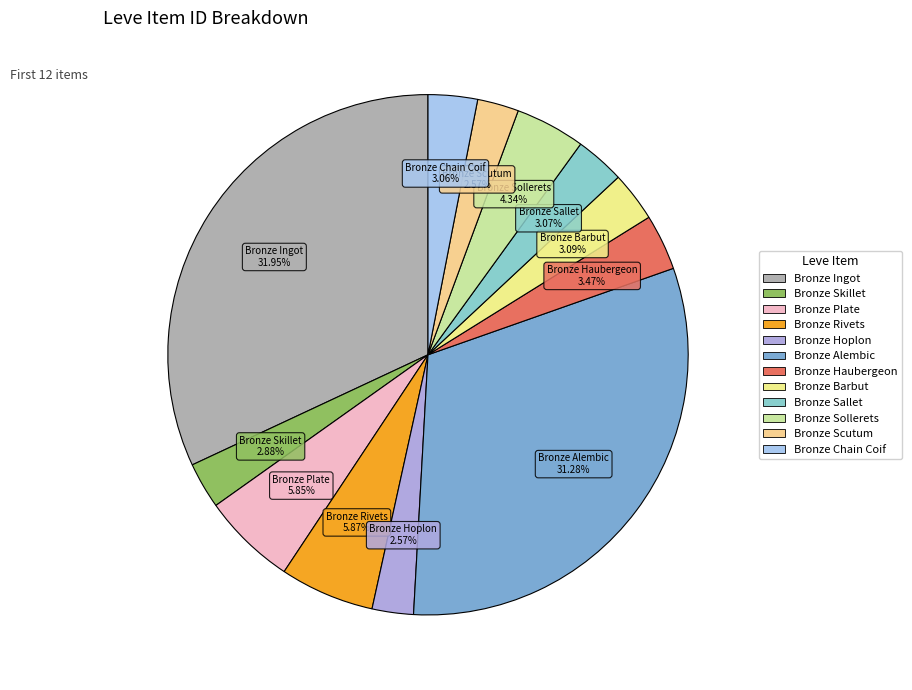

What is the largest slice in the pie chart?

Bronze Ingot